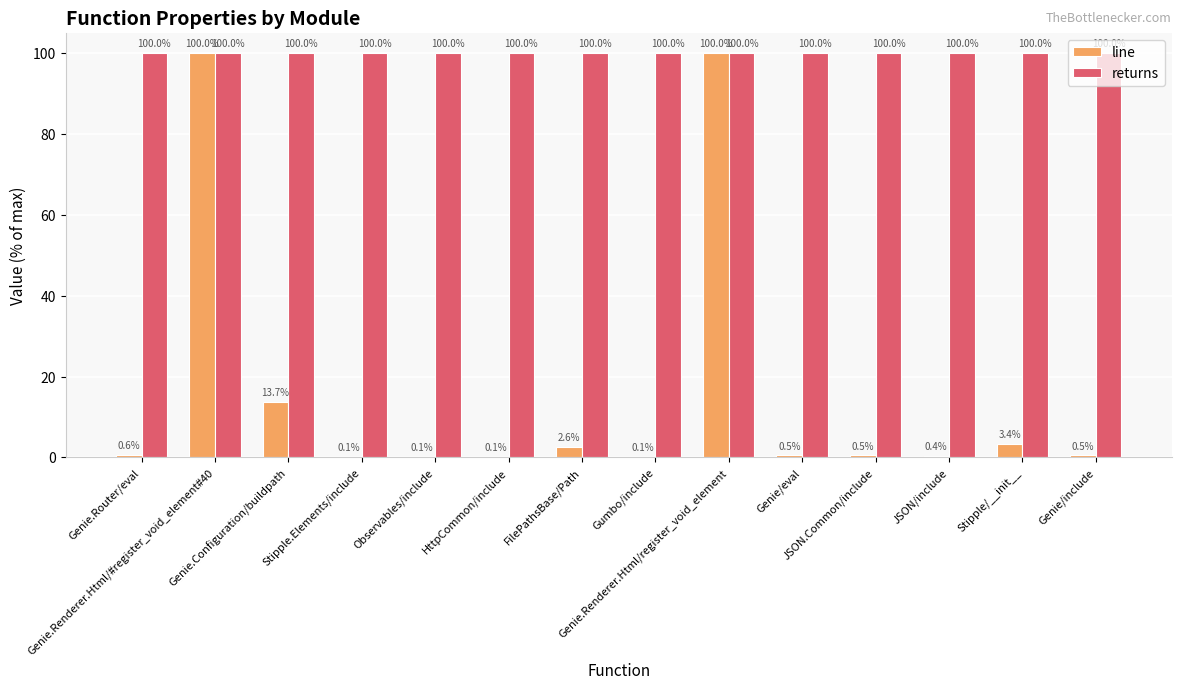

True or false: returns has a value of 100.0 at Stipple/__init__.

True